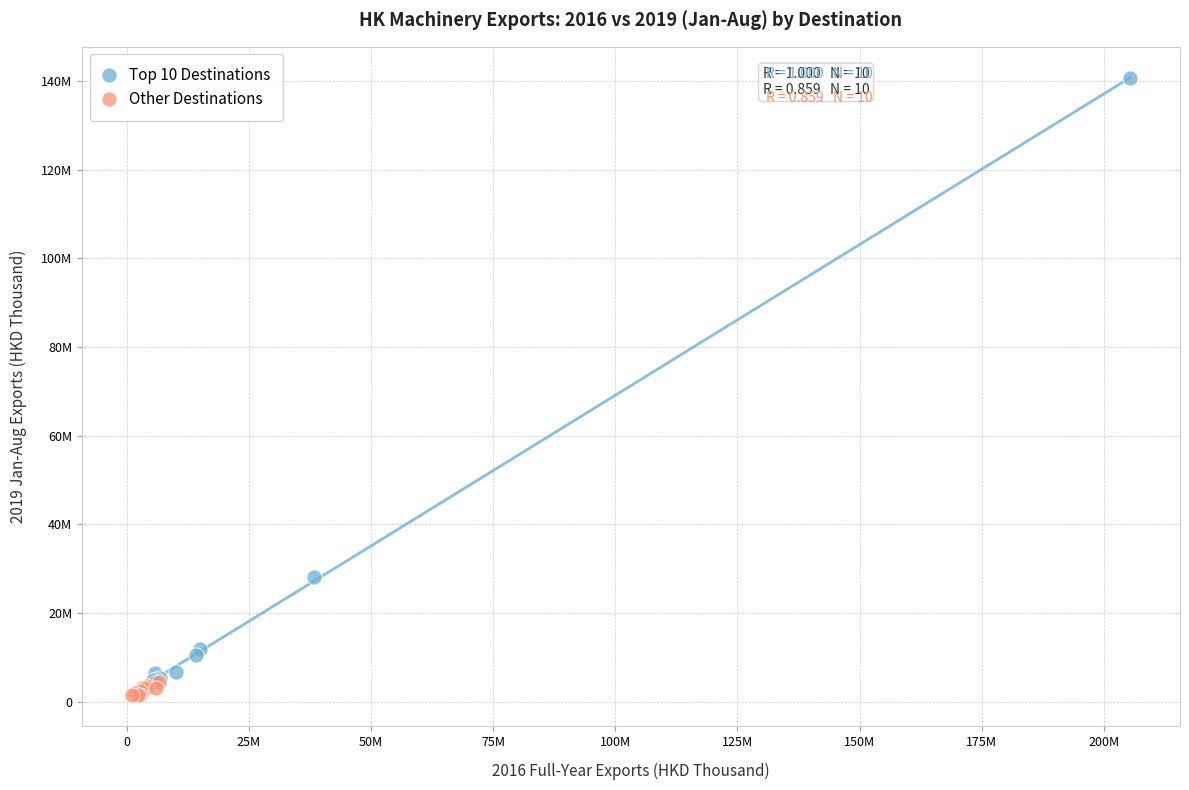

Which series contains the lowest Y value?

Other Destinations